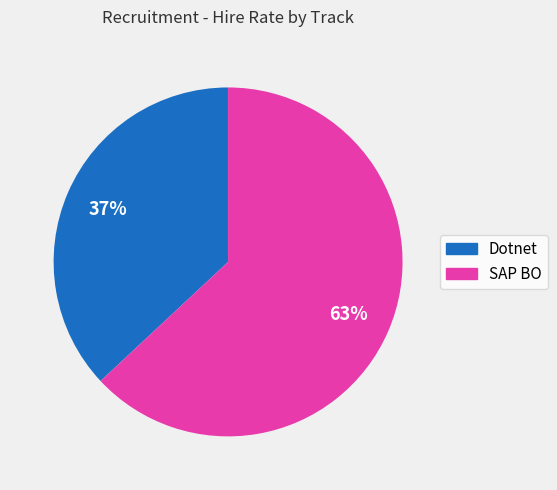

Which category has the biggest portion of the pie?

SAP BO